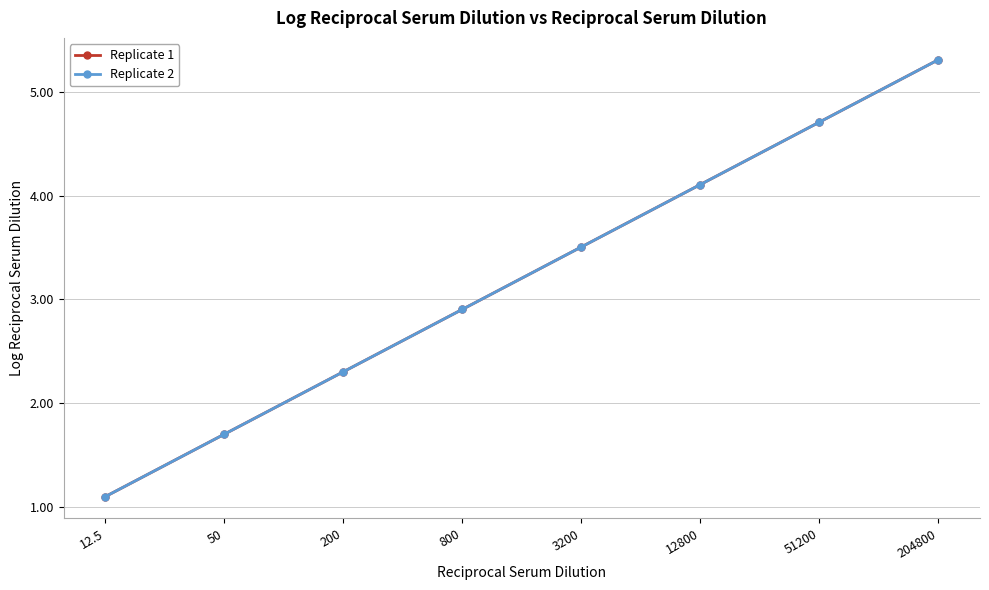

Is this an area chart (filled region under the line)?

No